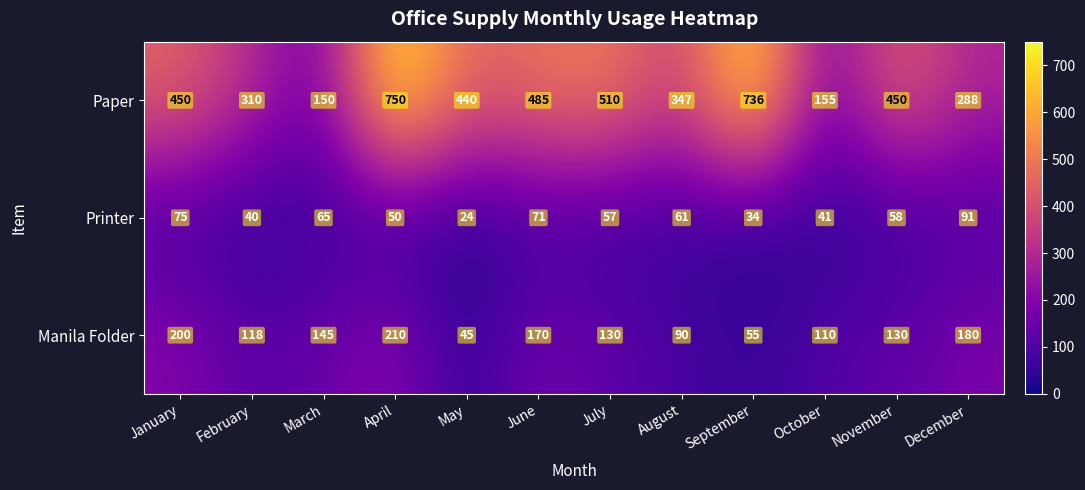

List the series in order of their overall mean, lowest first.

Printer, Manila Folder, Paper